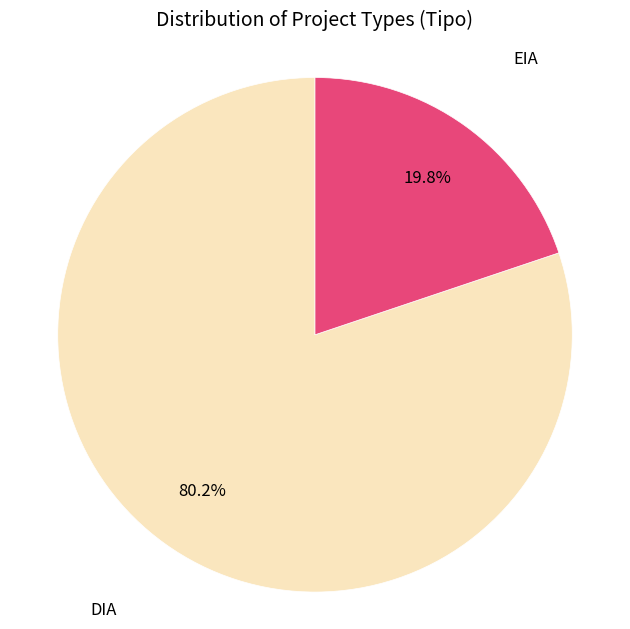

To the nearest percent, what percentage of the pie is EIA?

20%